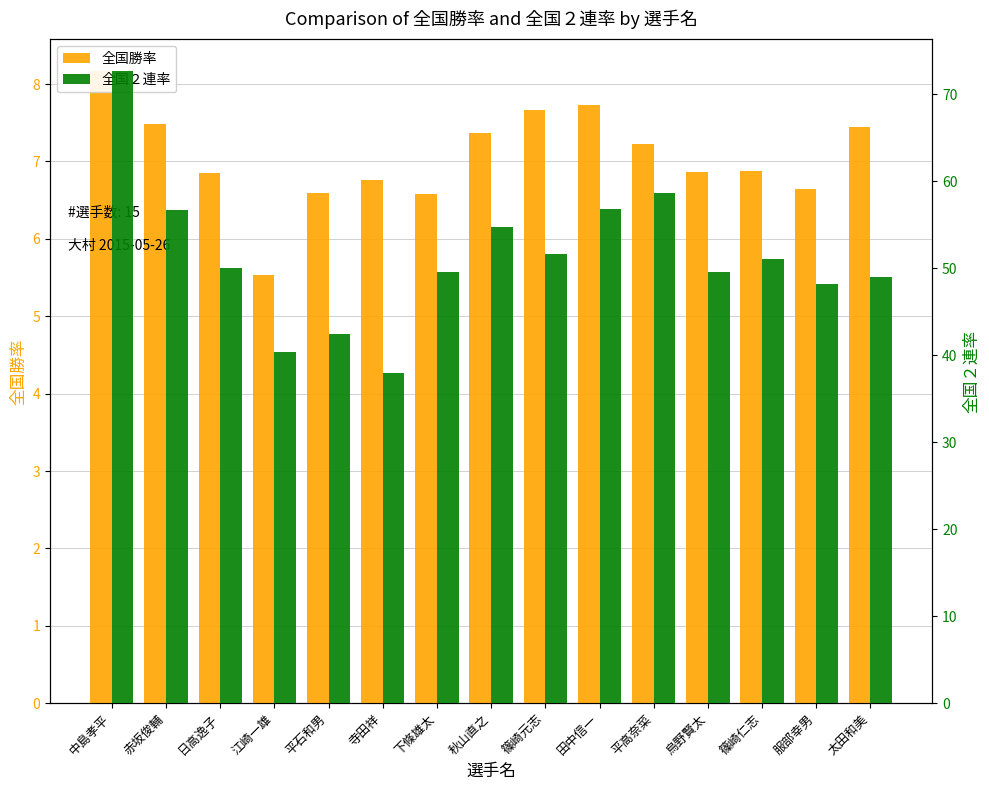

Reading left to right, what are all the values shown in this chart?

全国勝率: 8.2	7.5	6.8	5.5	6.6	6.8	6.6	7.4	7.7	7.7	7.2	6.9	6.9	6.7	7.4
全国２連率: 72.7	56.7	50.0	40.4	42.5	37.9	49.5	54.7	51.6	56.8	58.6	49.6	51.1	48.2	49.0